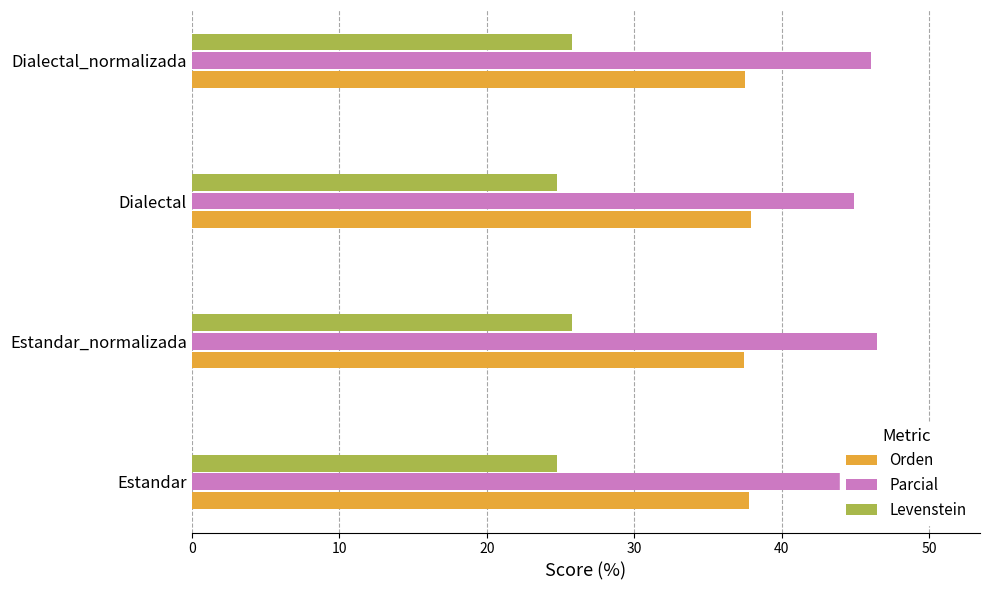

What is the sum of all Orden values?

150.6